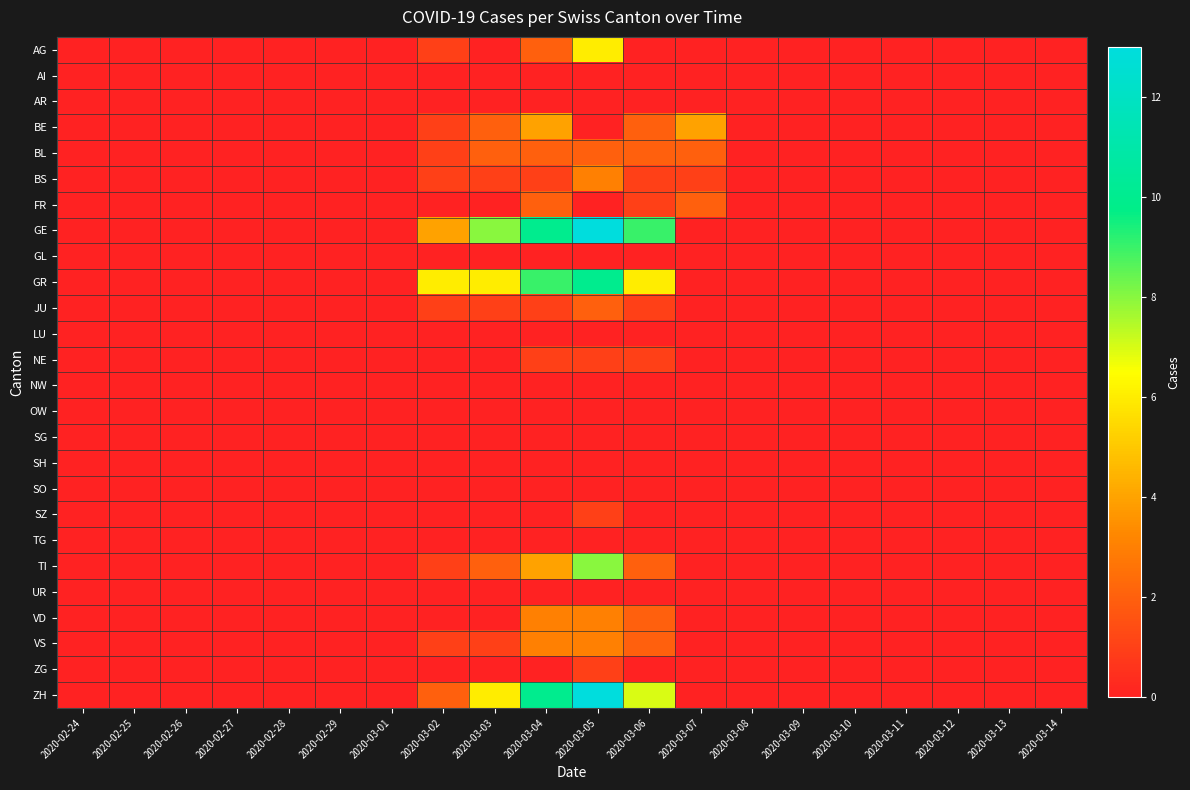

At which category is the sum across all series the highest?

2020-03-05